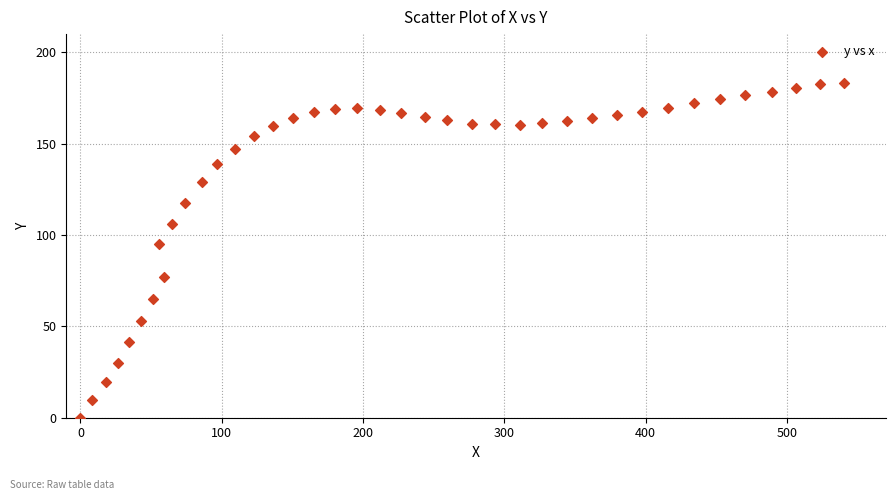

What Y value in the scatter plot is closest to 91?

95.2